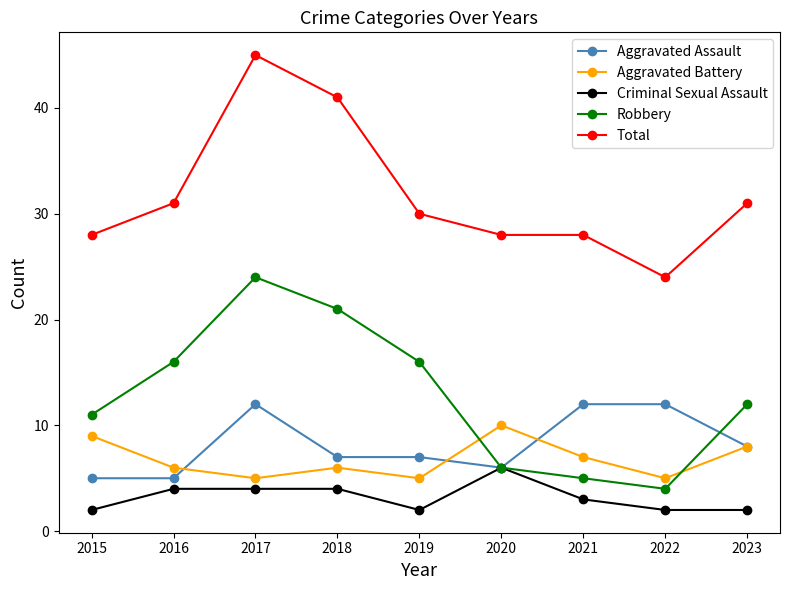

The value of Aggravated Battery at 2018 is 2. True or false?

False